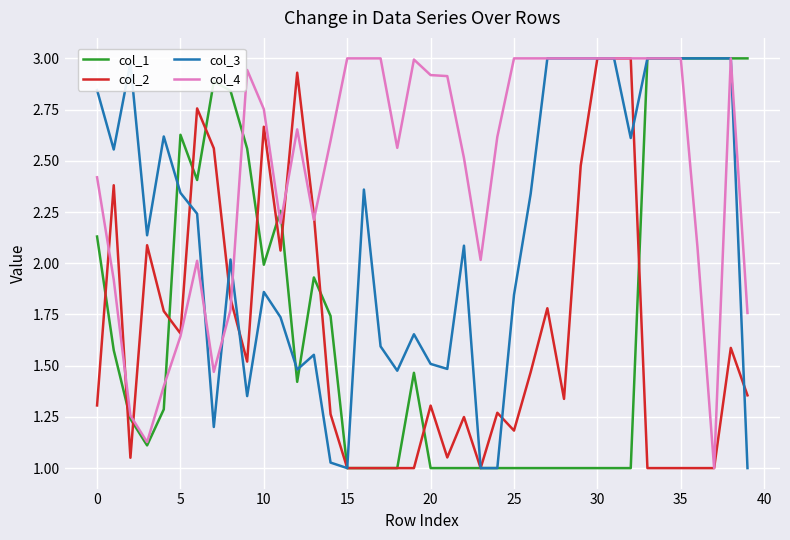

What is the greatest value displayed?

3.0